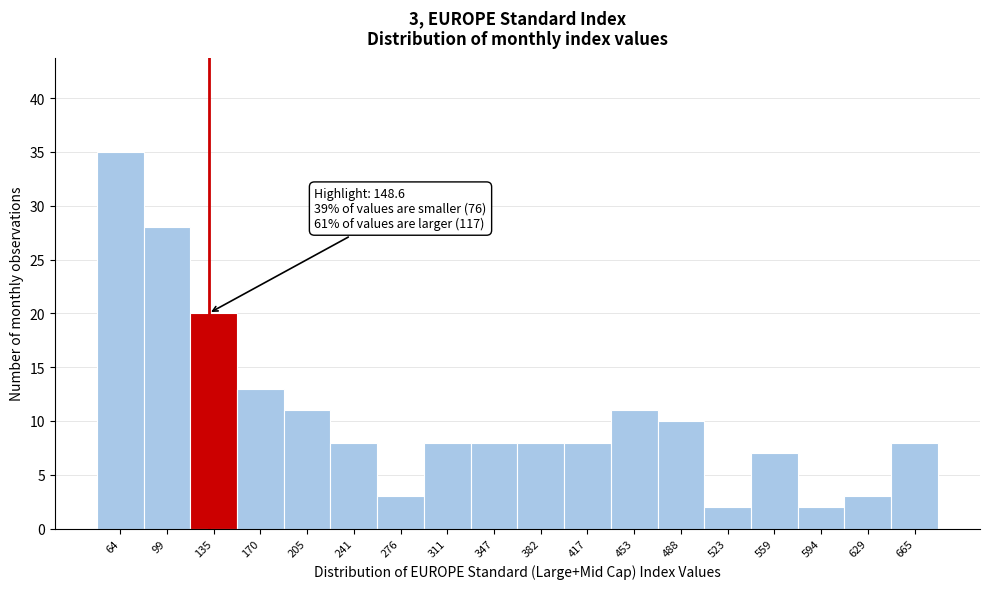

Reading left to right, list all the values displayed in this chart.

64=35	99=28	135=20	170=13	205=11	241=8	276=3	311=8	347=8	382=8	417=8	453=11	488=10	523=2	559=7	594=2	629=3	665=8